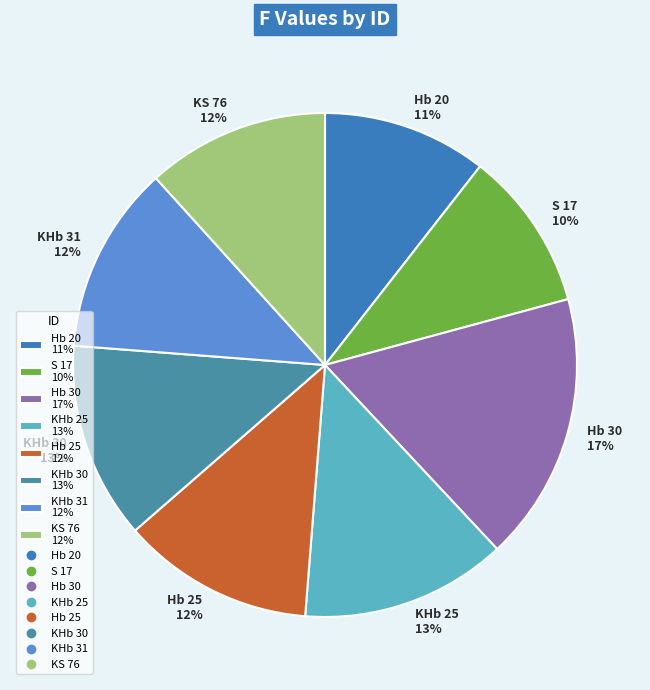

Approximately how many times larger is the value at KS 76 12% compared to KHb 31 12%?

1.0